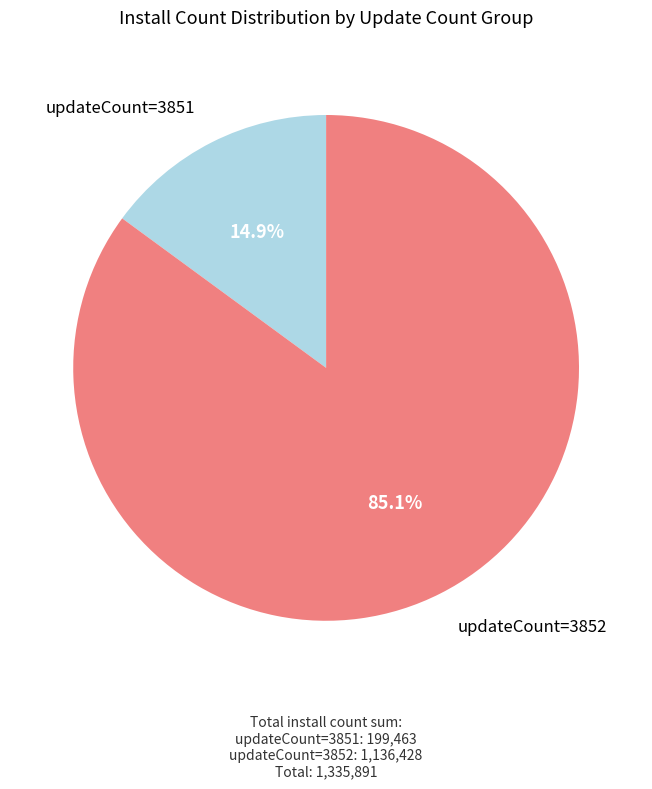

Does any single category account for the majority?

Yes